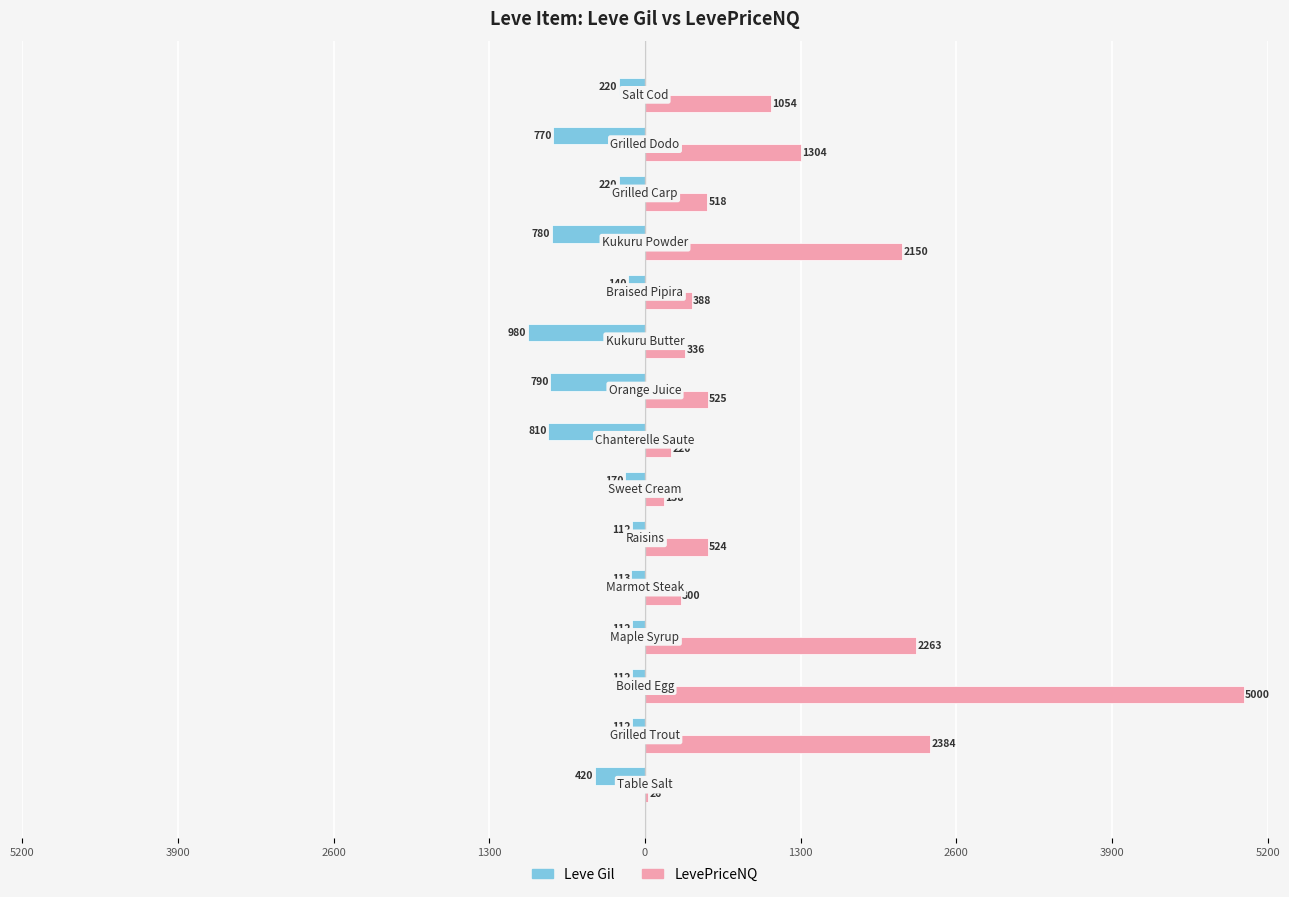

Reading left to right, list all the values displayed in this chart.

Leve Gil: -420.0	-112.0	-112.0	-112.0	-113.0	-112.0	-170.0	-810.0	-790.0	-980.0	-140.0	-780.0	-220.0	-770.0	-220.0
LevePriceNQ: 25.6	2383.5	5000.0	2263.1	300.0	524.2	157.5	220.0	525.0	336.0	388.5	2149.8	518.2	1304.4	1053.8